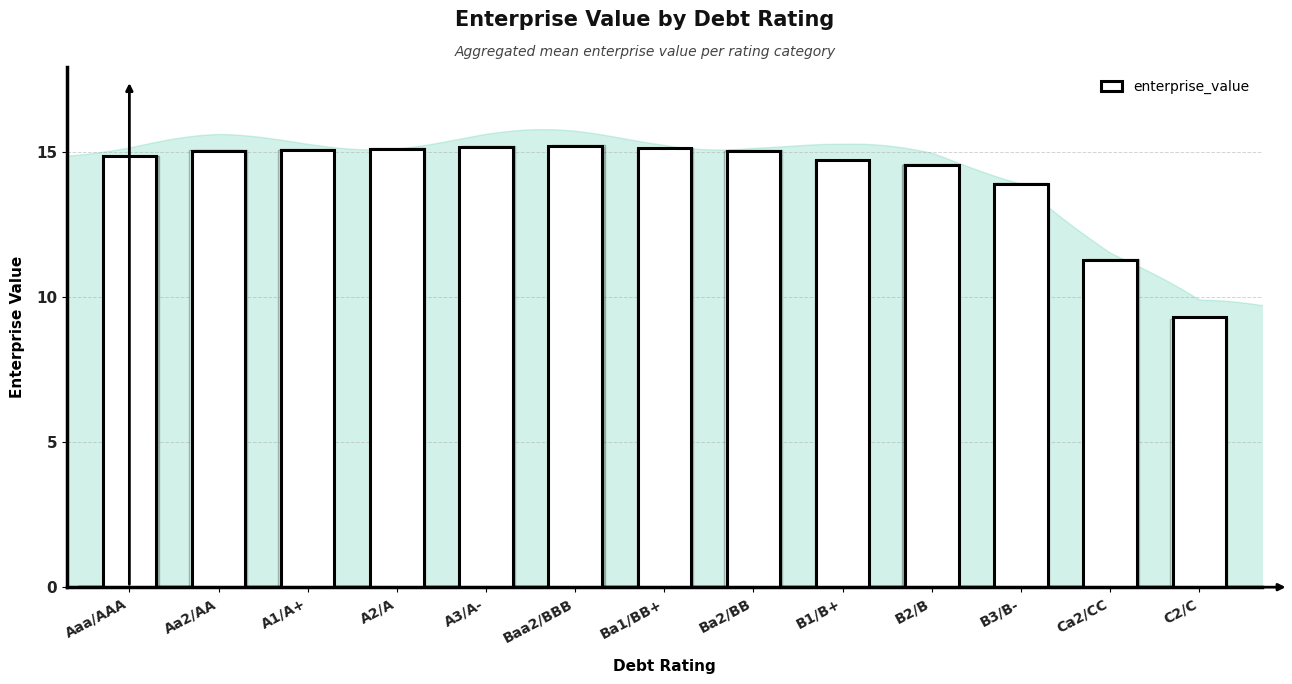

What is the sum of the values at Ba1/BB+ and Ba2/BB?

30.2